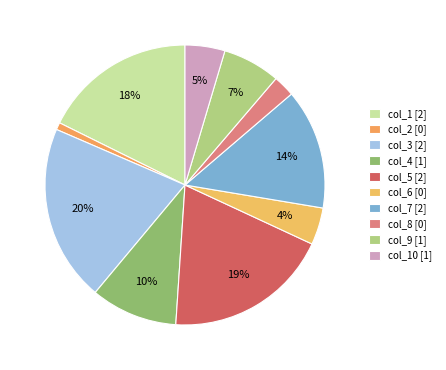

How many slices are in this pie chart?

10